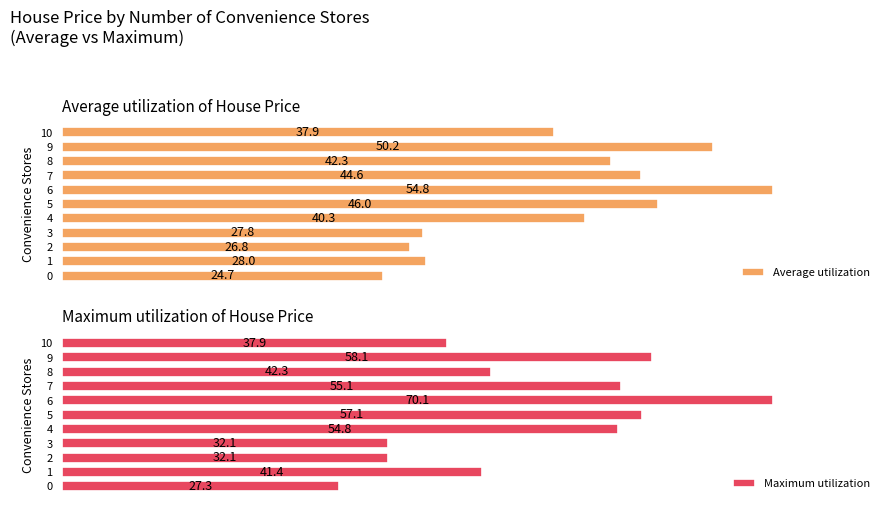

List the labels in order of Average utilization value, largest first.

6, 9, 5, 7, 8, 4, 10, 1, 3, 2, 0